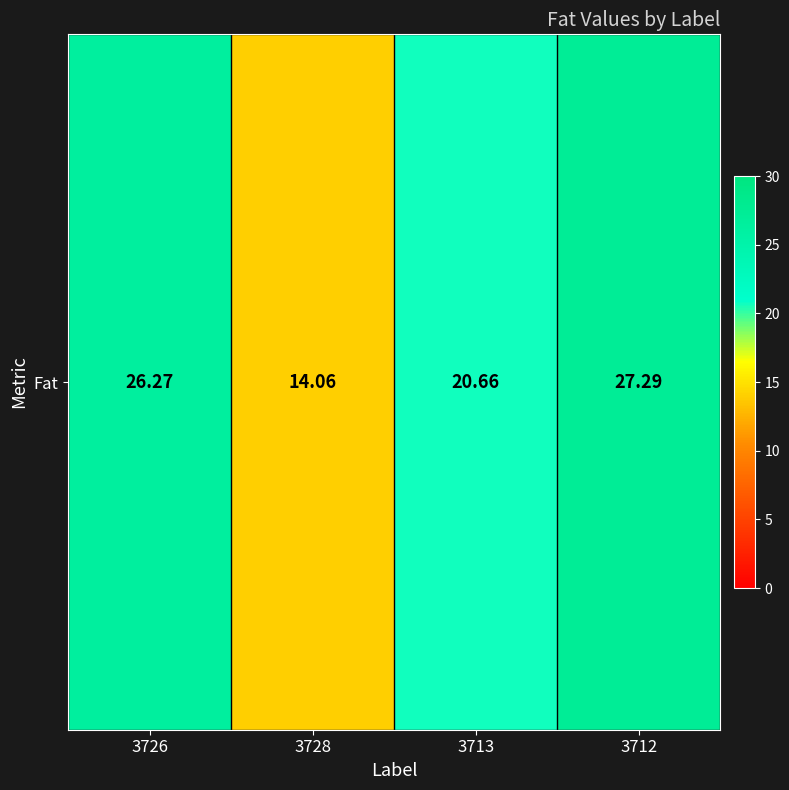

How many series are shown in this chart?

1